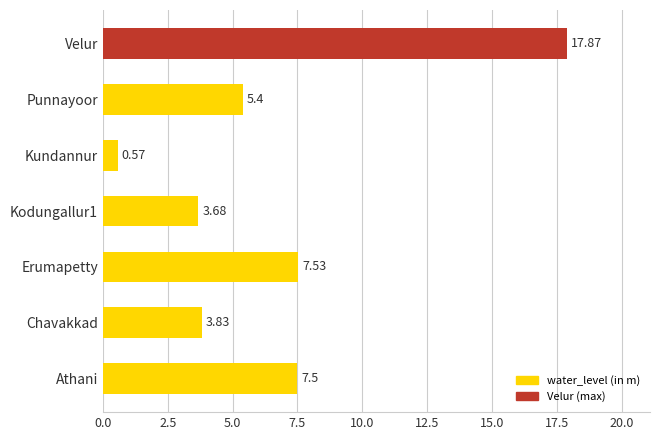

Rank the categories by value from lowest to highest.

Kundannur, Kodungallur1, Chavakkad, Punnayoor, Athani, Erumapetty, Velur